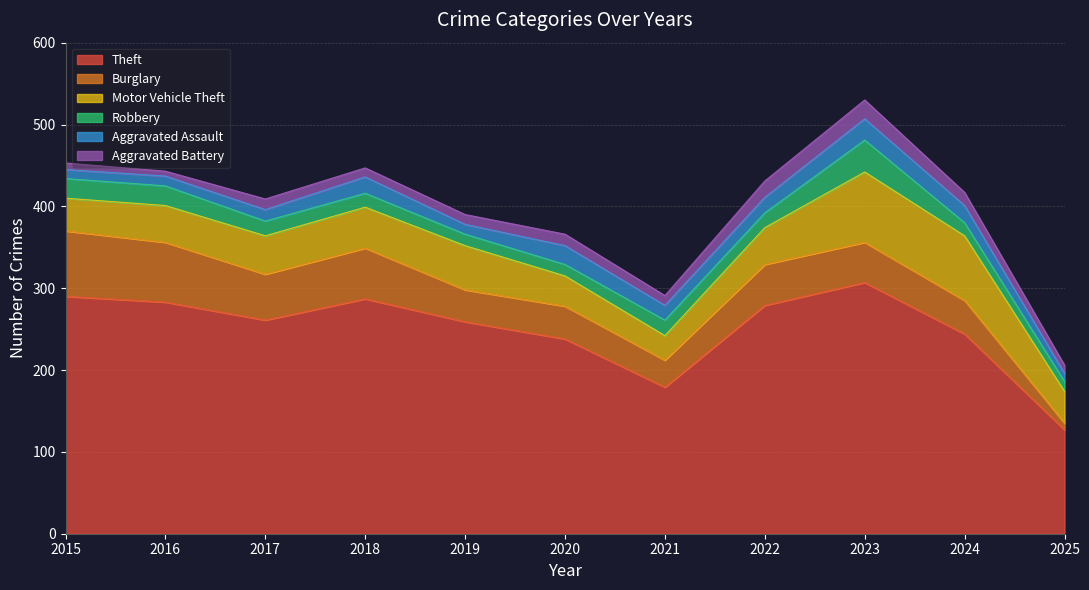

At which label does Burglary reach its peak?

2015